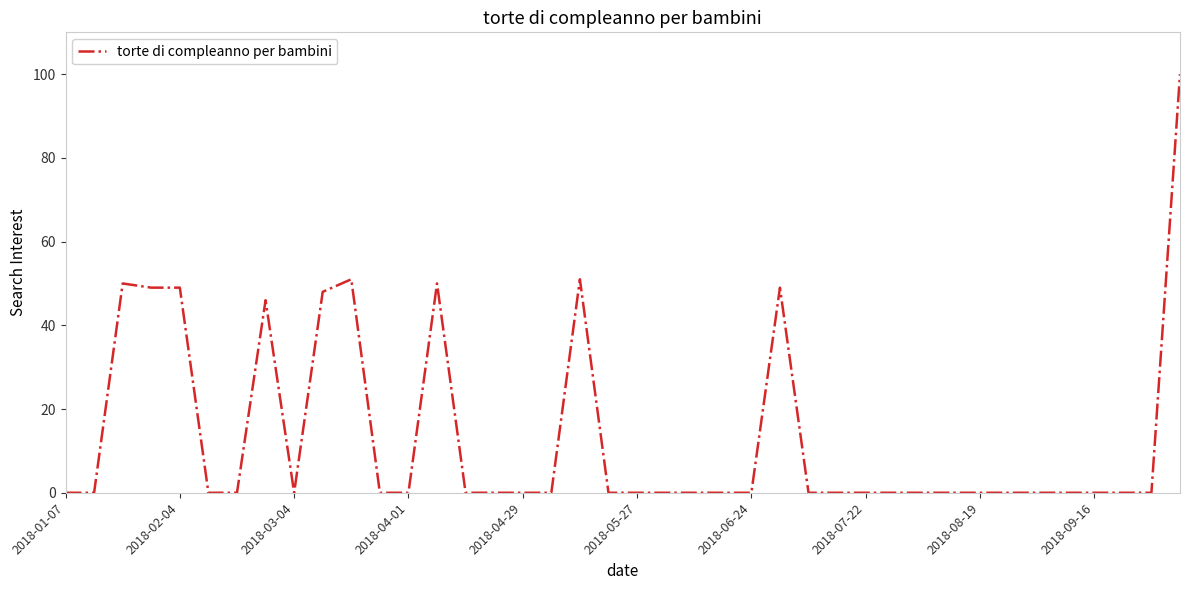

Does the chart have visible grid lines?

No